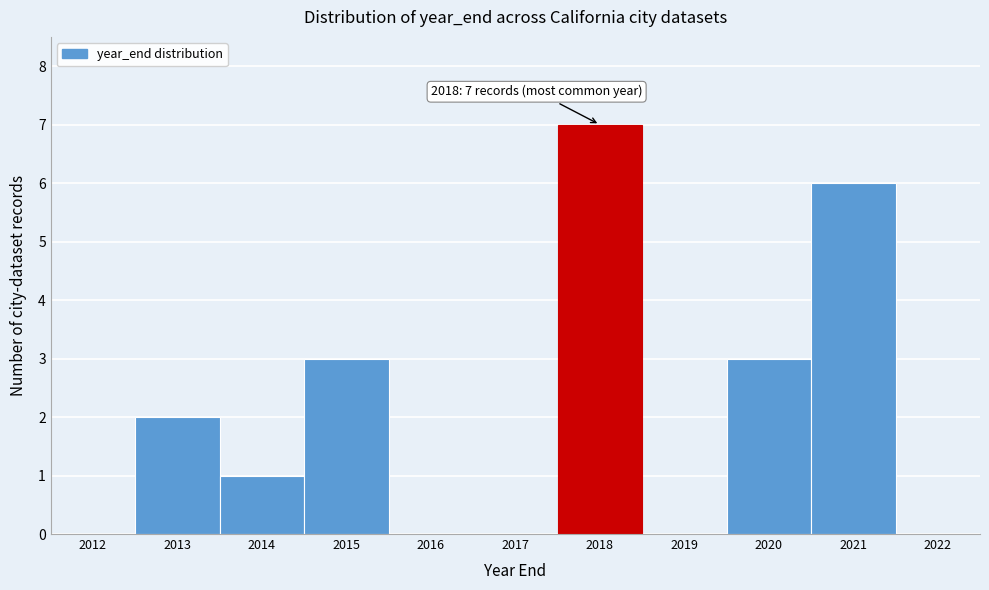

Reading left to right, list all the values displayed in this chart.

2012=0	2013=2	2014=1	2015=3	2016=0	2017=0	2018=7	2019=0	2020=3	2021=6	2022=0